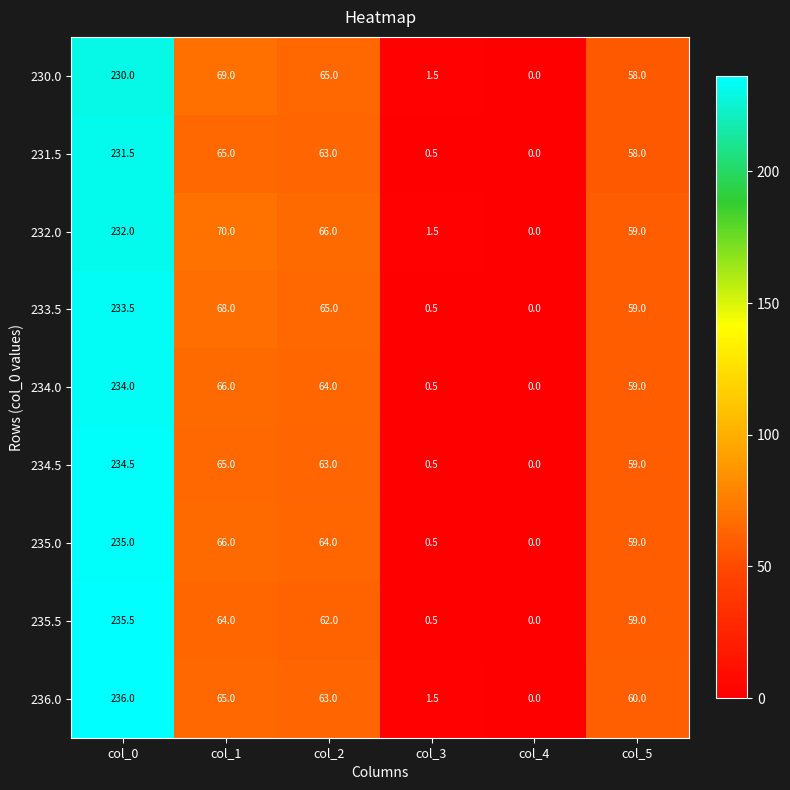

How many data points in 236.0 are less than 63?

3